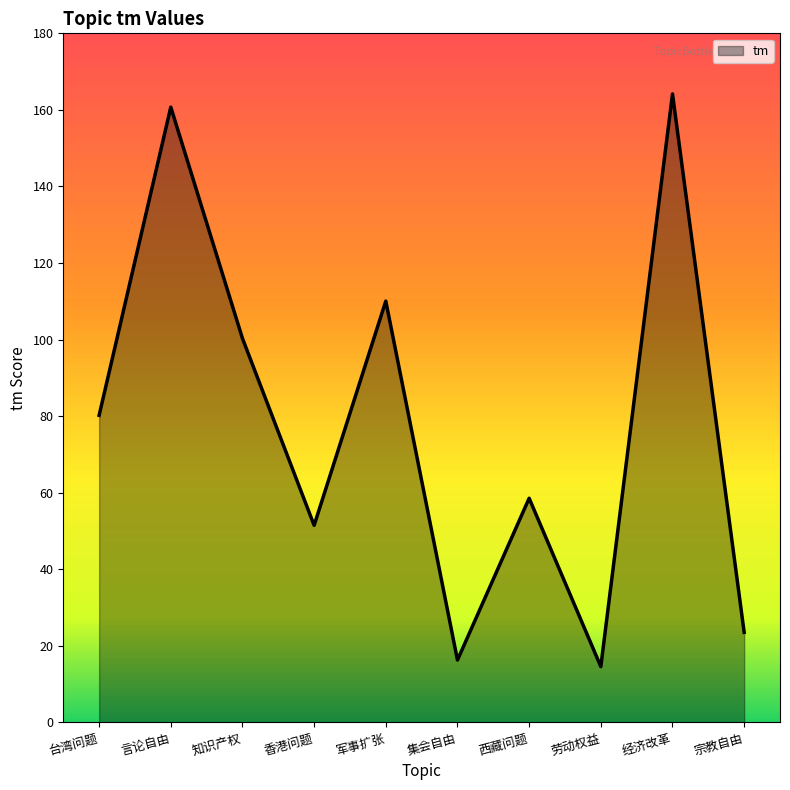

Is it true that the value at 知识产权 is 100.3?

True